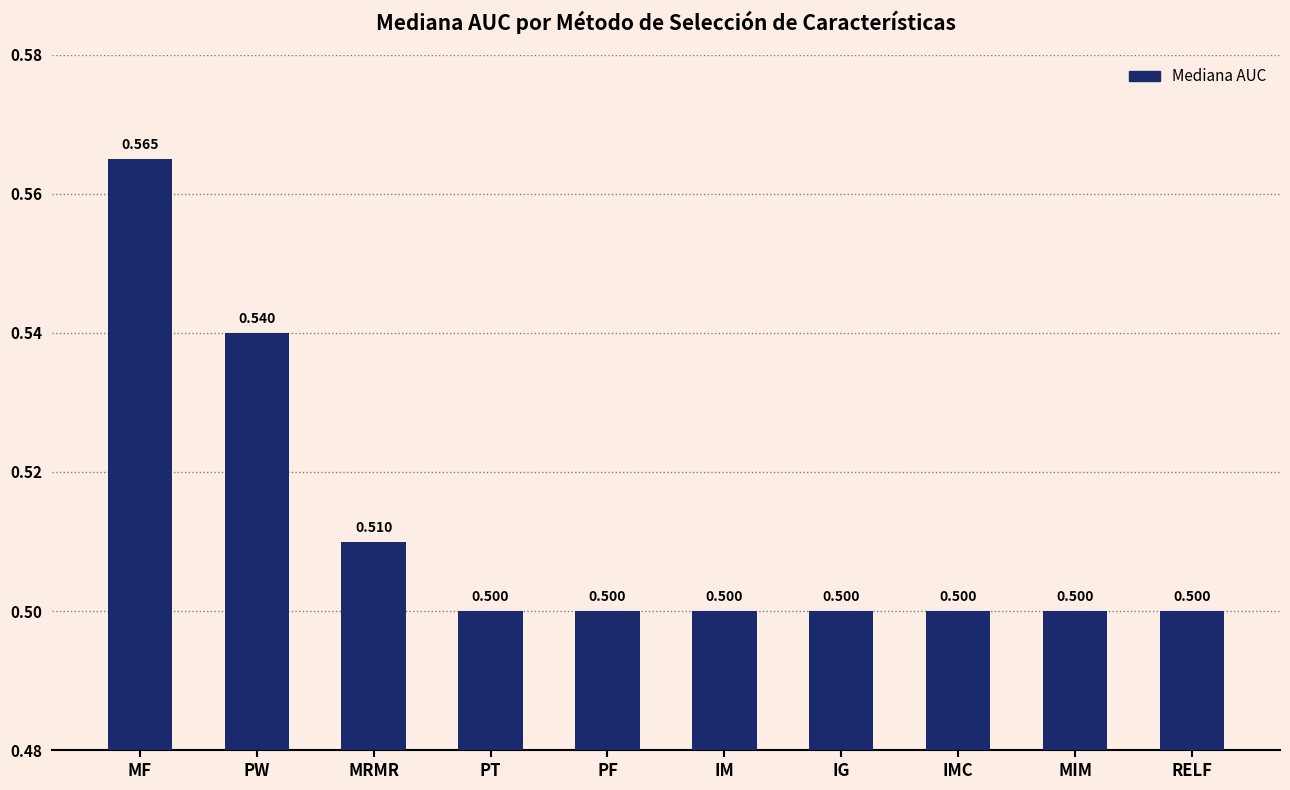

What is the sum of the values at MRMR and IG?

1.0